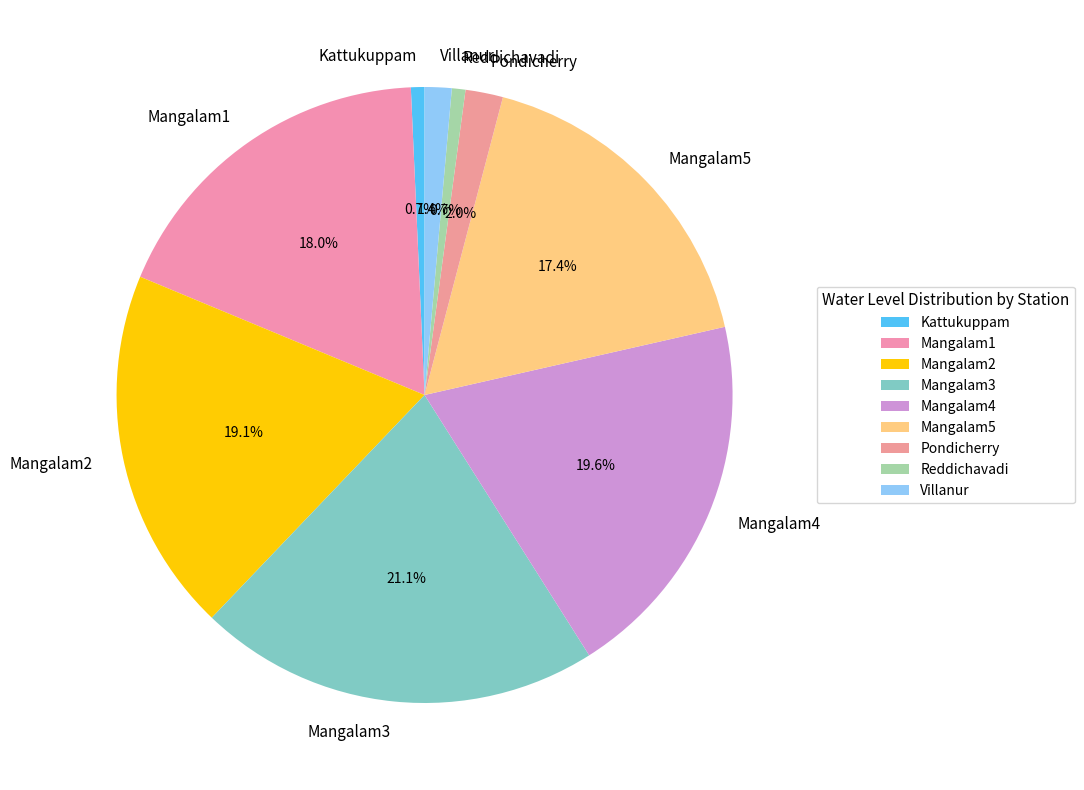

To the nearest percent, what percentage of the pie is Villanur?

1%